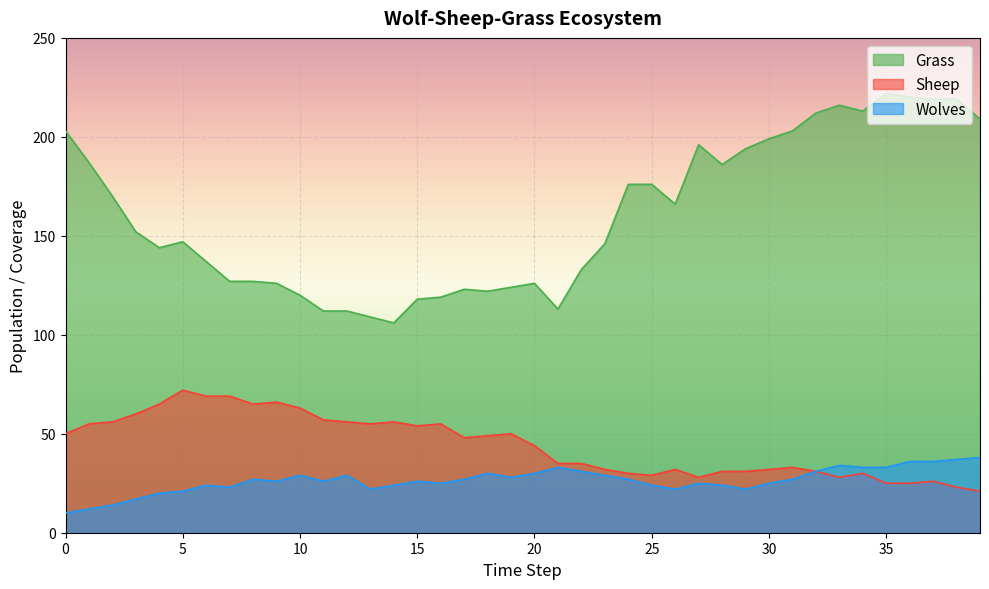

Is it true that Wolves equals 28 at 19?

True